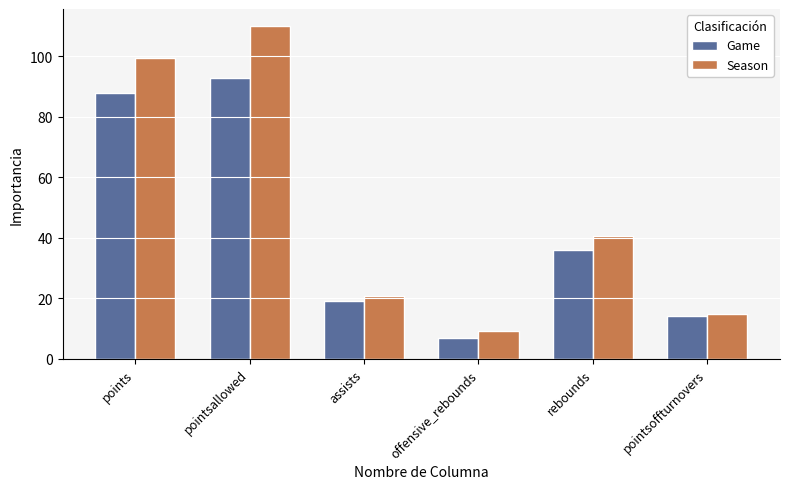

Reading left to right, what are all the values shown in this chart?

Game: 88.0	93.0	19.0	7.0	36.0	14.0
Season: 99.5	110.2	20.8	9.2	40.6	14.9